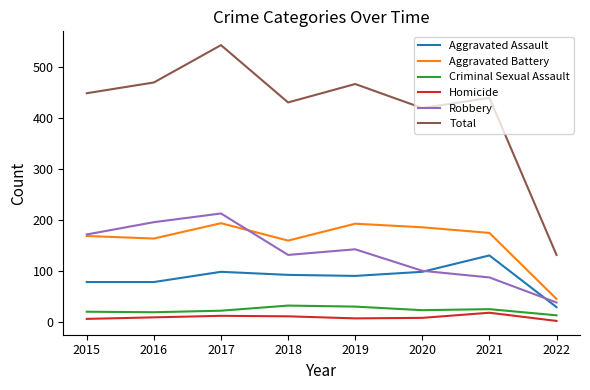

What is the sum of the Robbery values at 2022 and 2019?

182